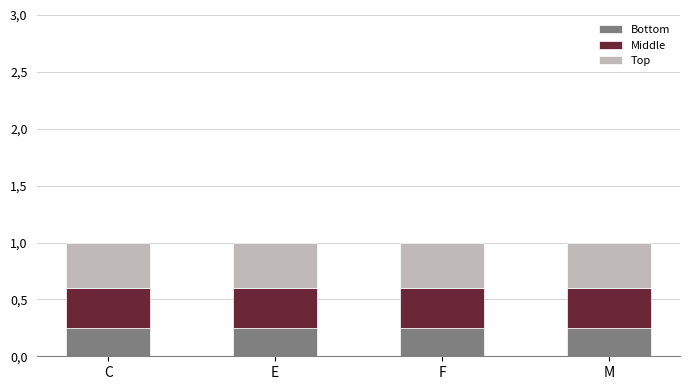

What are all the series names shown in the legend?

Bottom, Middle, Top